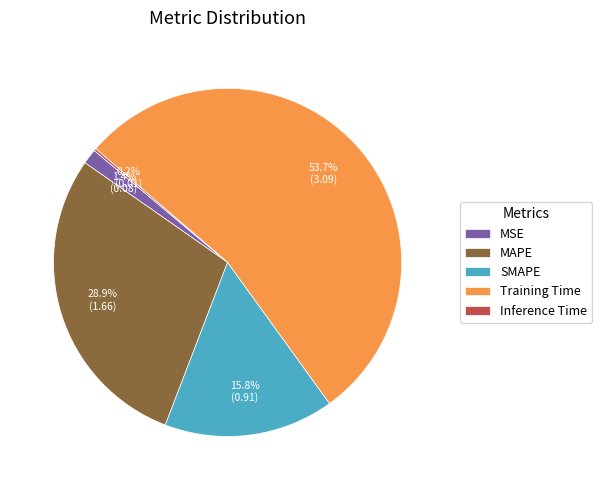

Is Training Time the majority of the pie?

Yes